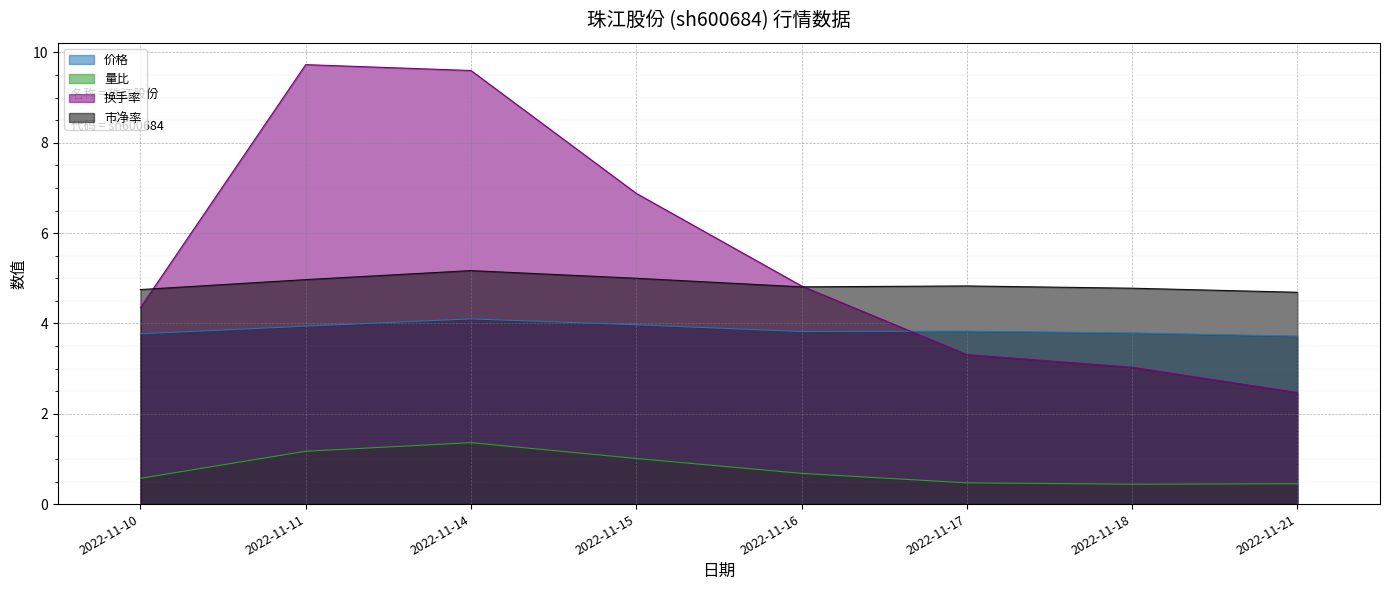

True or false: 量比 and 价格 cross at least once.

False